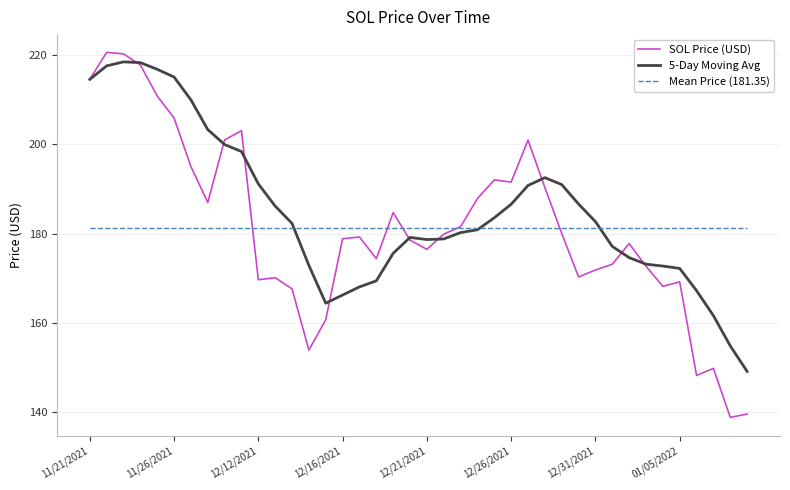

What is the minimum value shown in the chart?

138.8